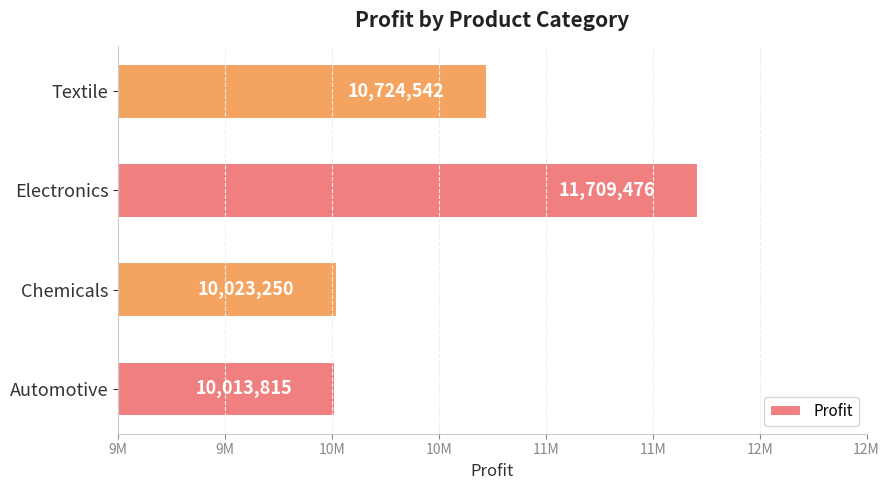

What is the greatest value displayed?

11709476